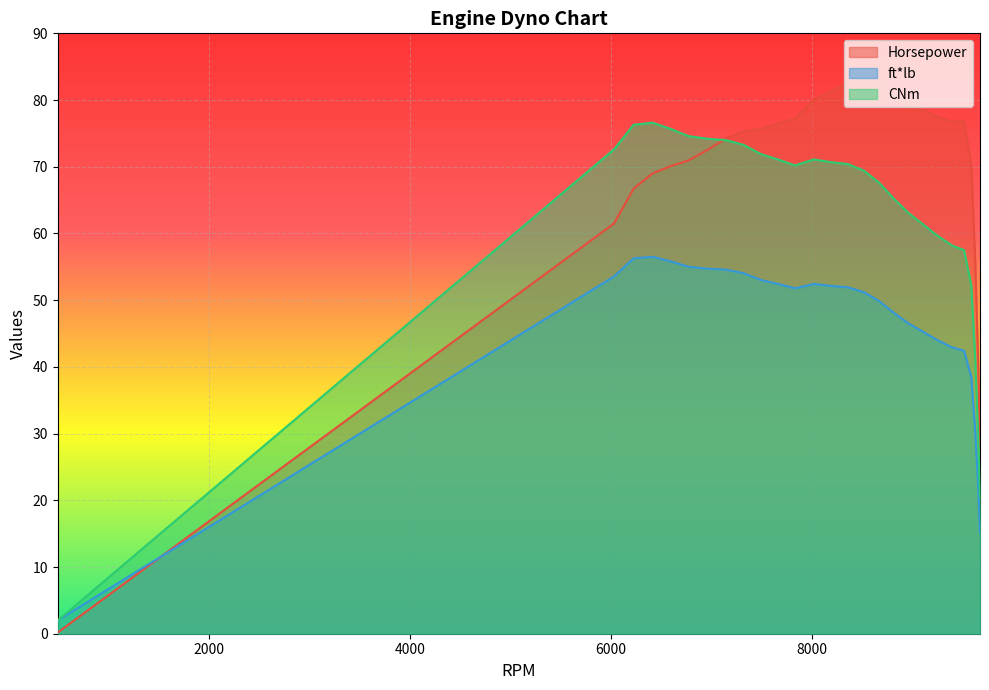

Does the chart display data point markers on the line(s)?

No